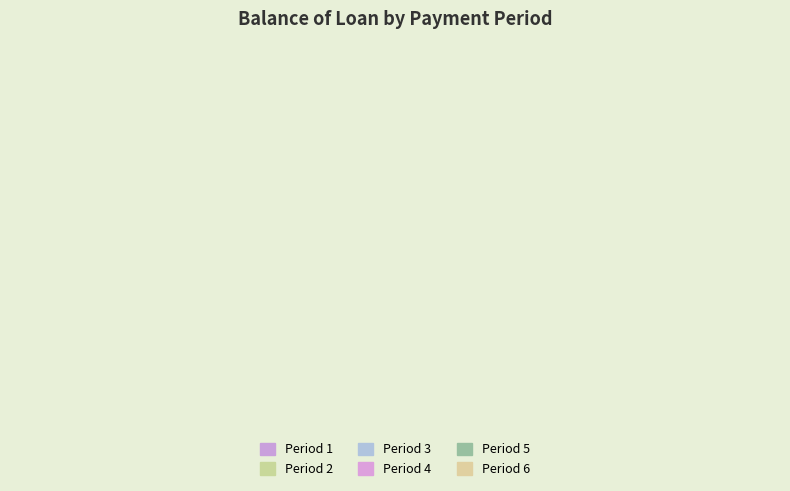

The 2 slice represents 15% of the pie. True or false?

False